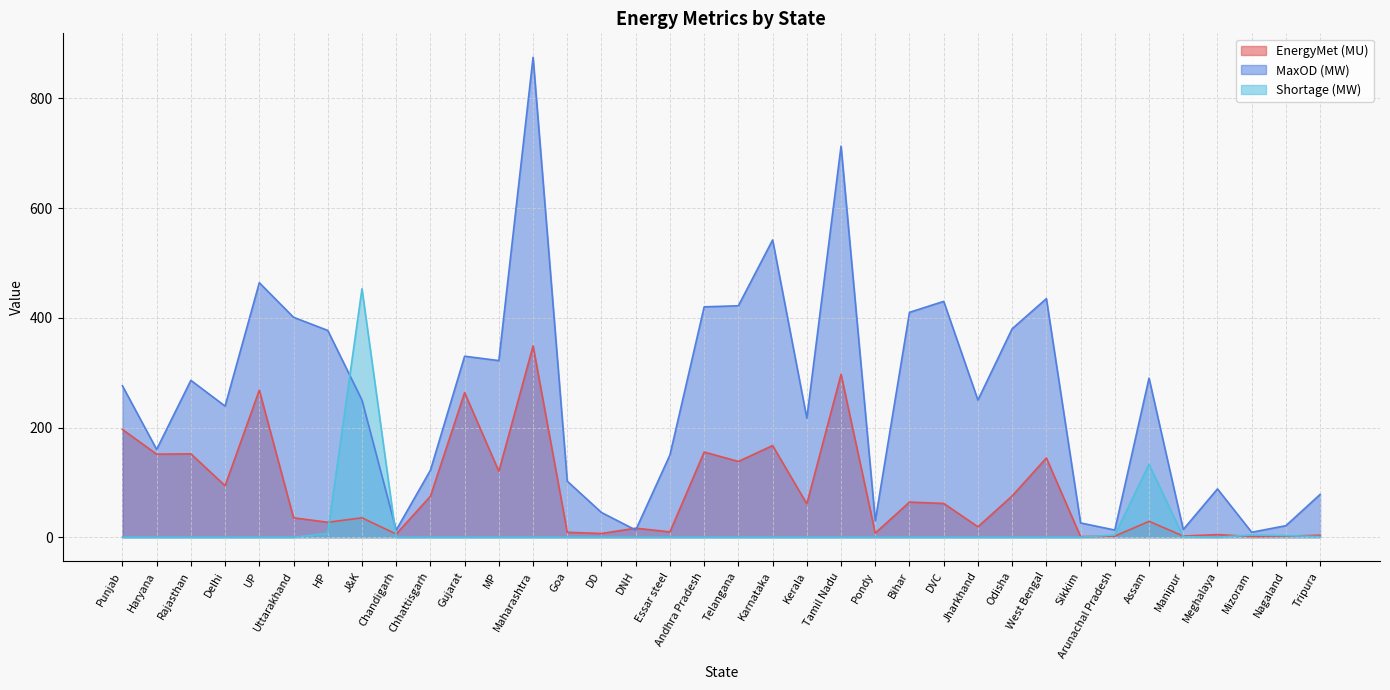

At which category does EnergyMet (MU) reach its first local valley?

Haryana